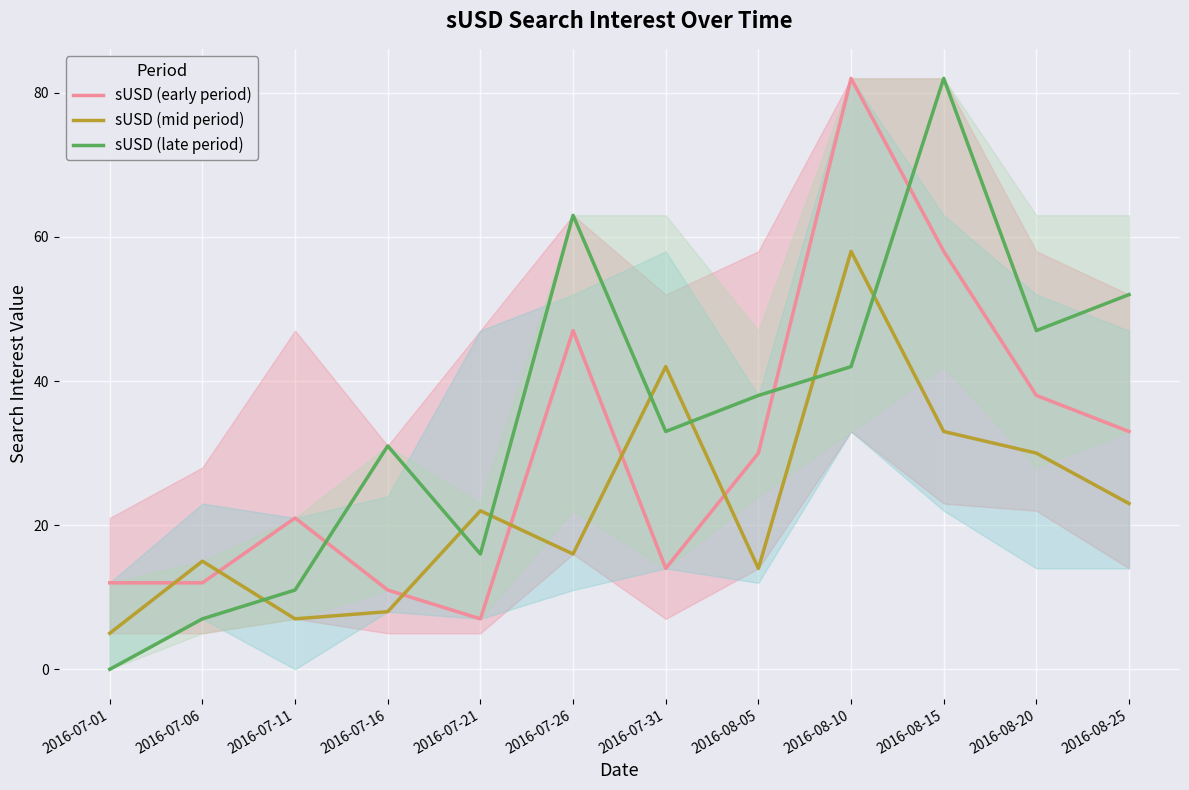

List the series in order of their overall mean, lowest first.

sUSD (mid period), sUSD (early period), sUSD (late period)